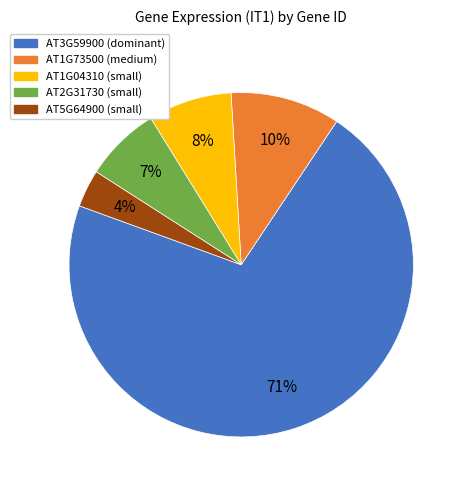

Does any single category account for the majority?

Yes